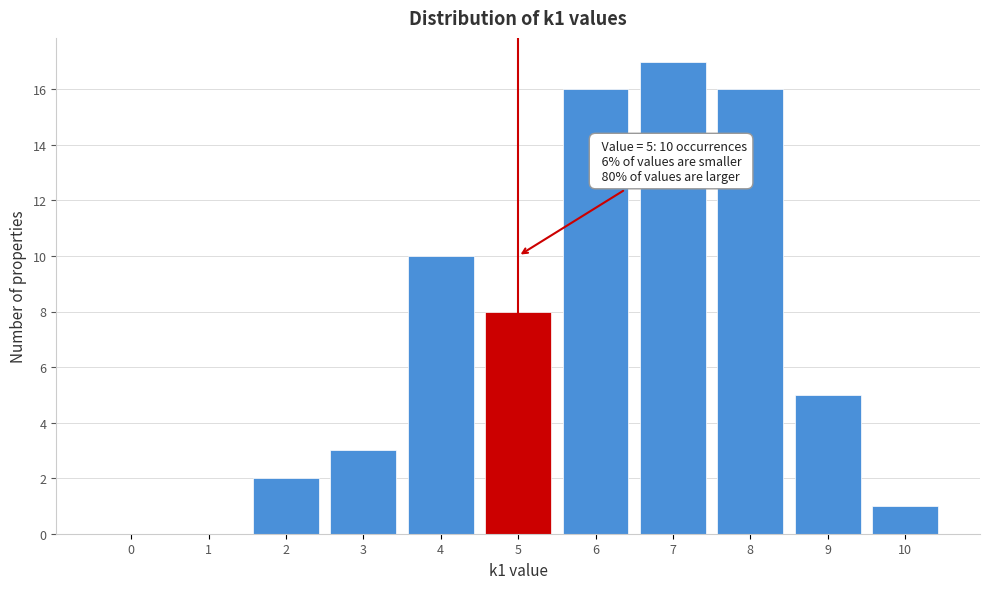

Reading left to right, what are all the values shown in this chart?

0=0	1=0	2=2	3=3	4=10	5=8	6=16	7=17	8=16	9=5	10=1